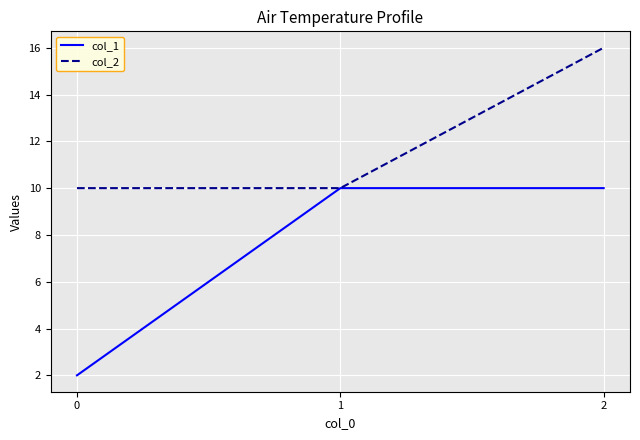

Reading right to left, transcribe all the data shown in this chart.

col_1: 10	10	2
col_2: 16	10	10